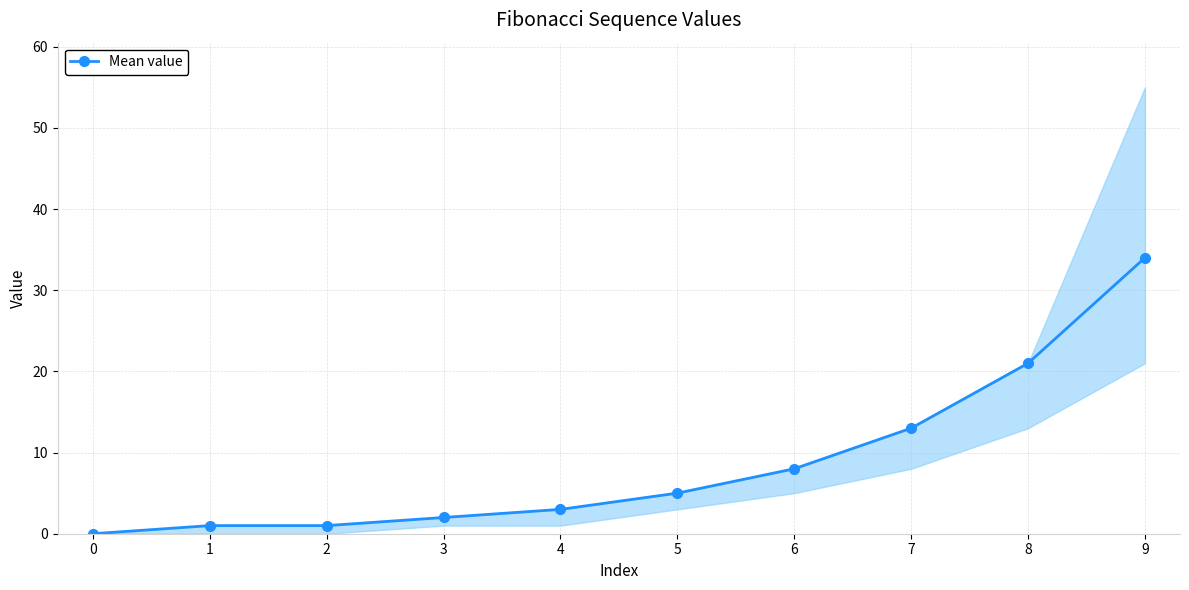

What is the difference between the second highest and minimum values?

21